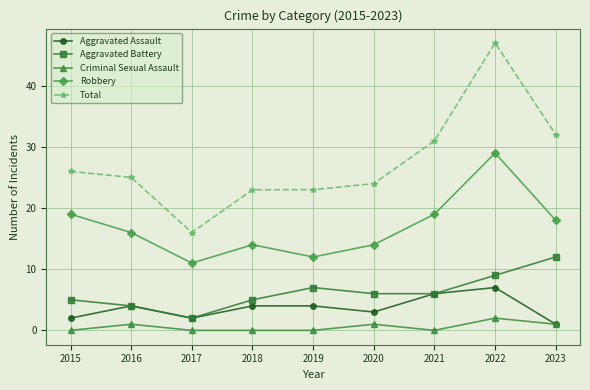

In Aggravated Assault, how many points are lower than both neighbors (excluding endpoints)?

2